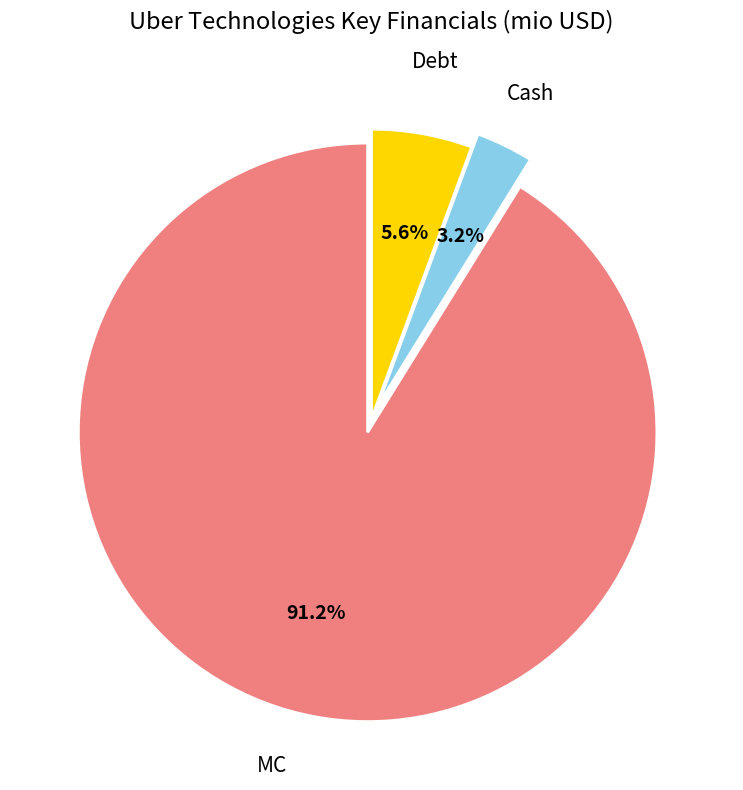

Rank the categories by value from highest to lowest.

MC, Debt, Cash